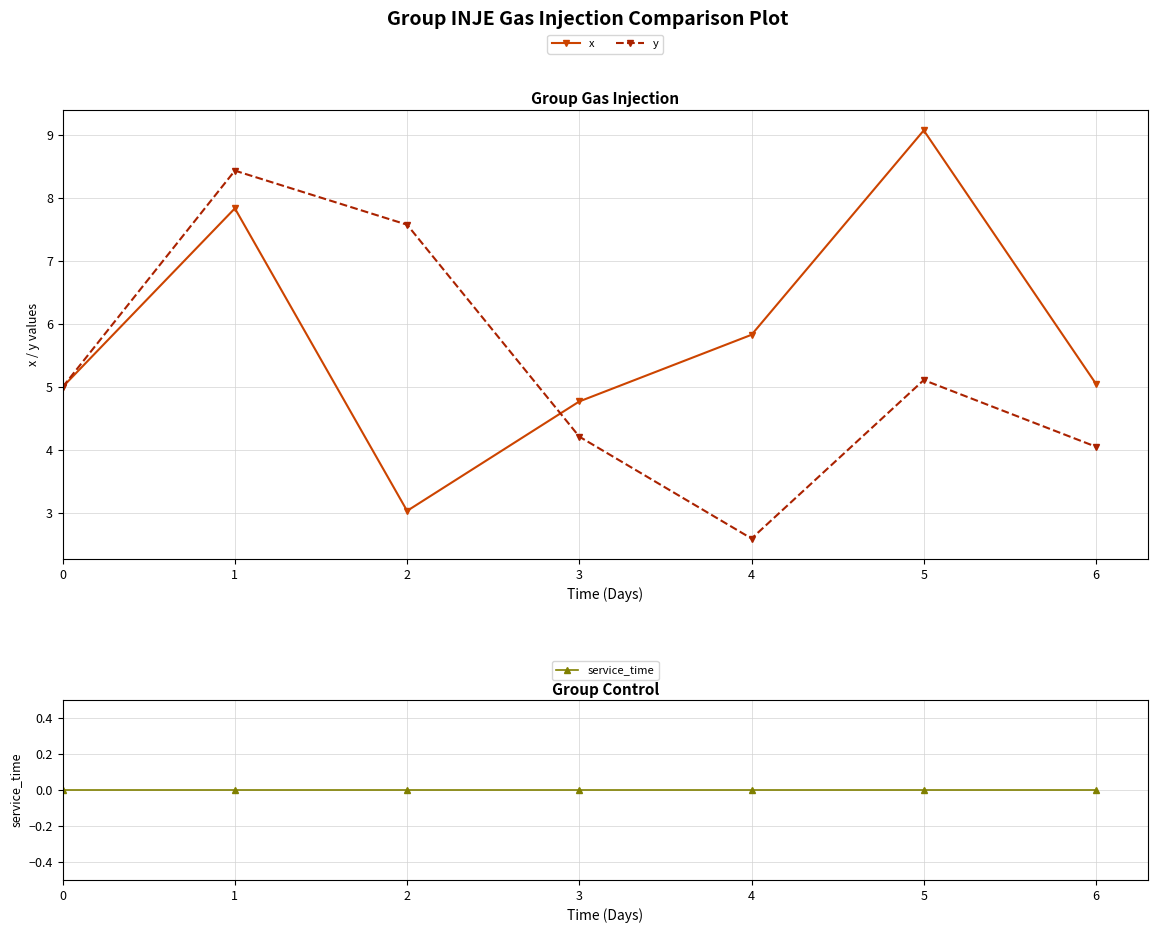

List the series in order of their peak value, highest first.

x, y, service_time